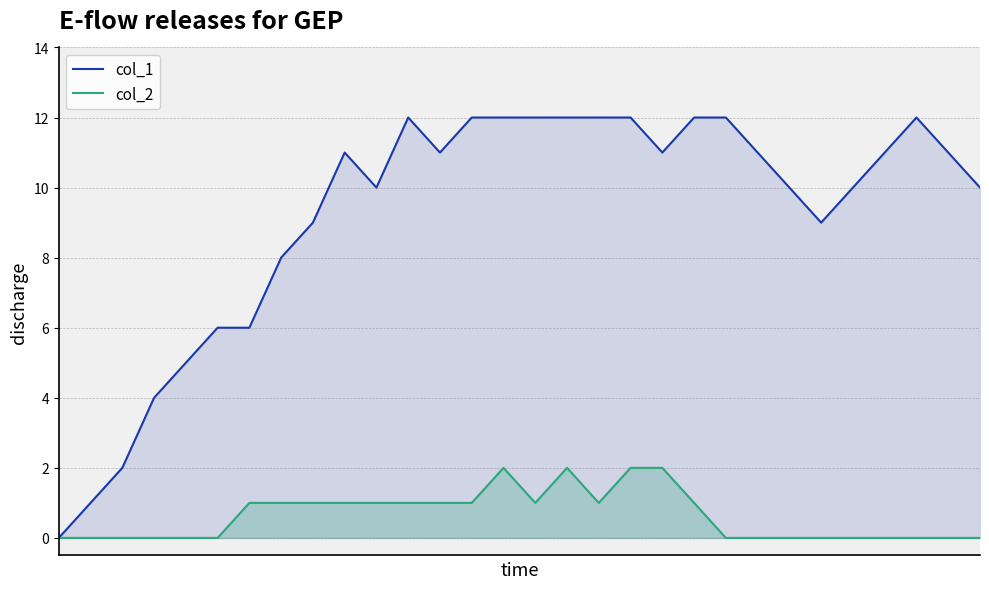

How many lines are shown in the chart?

2